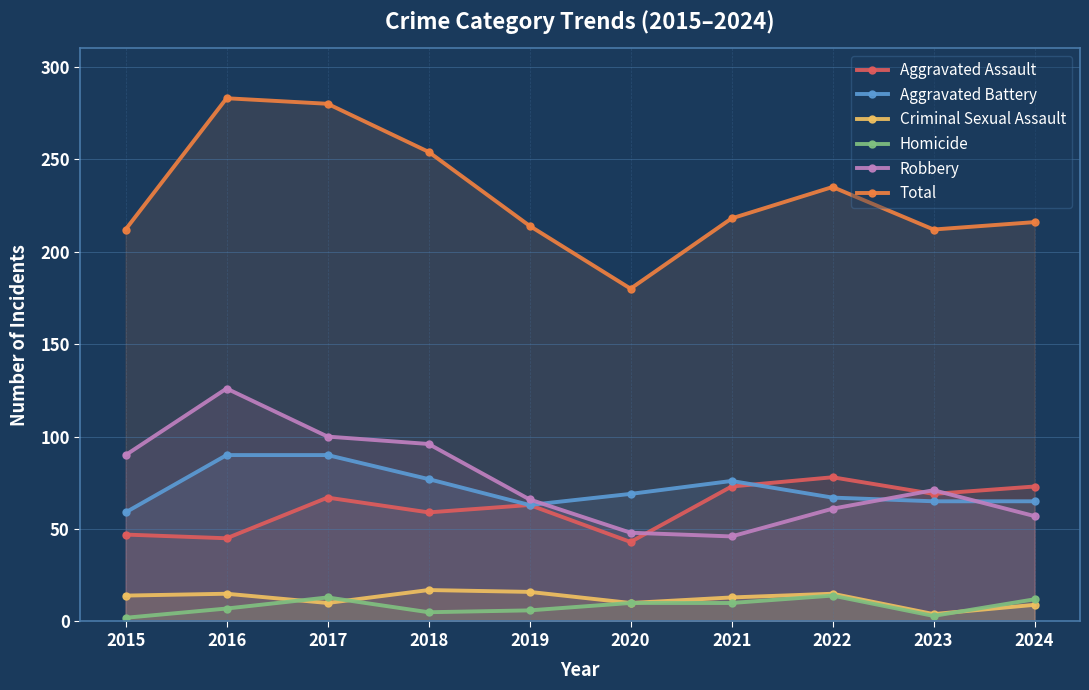

Reading left to right, transcribe all the data shown in this chart.

Aggravated Assault: 47	45	67	59	63	43	73	78	69	73
Aggravated Battery: 59	90	90	77	63	69	76	67	65	65
Criminal Sexual Assault: 14	15	10	17	16	10	13	15	4	9
Homicide: 2	7	13	5	6	10	10	14	3	12
Robbery: 90	126	100	96	66	48	46	61	71	57
Total: 212	283	280	254	214	180	218	235	212	216